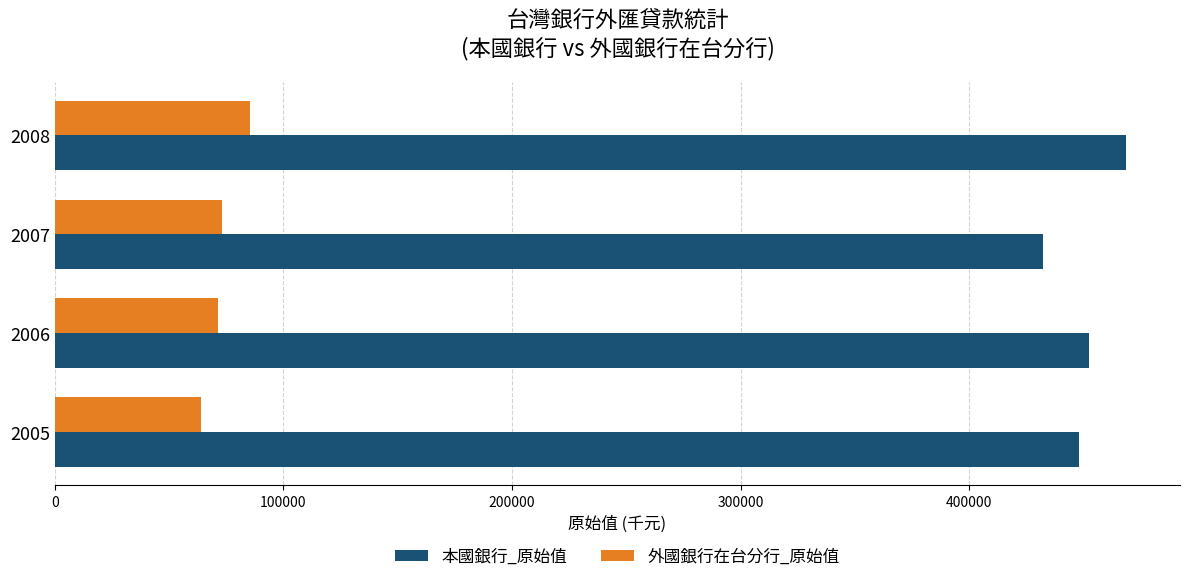

What is the difference between the maximum and minimum values in the 本國銀行_原始值 series?

36315